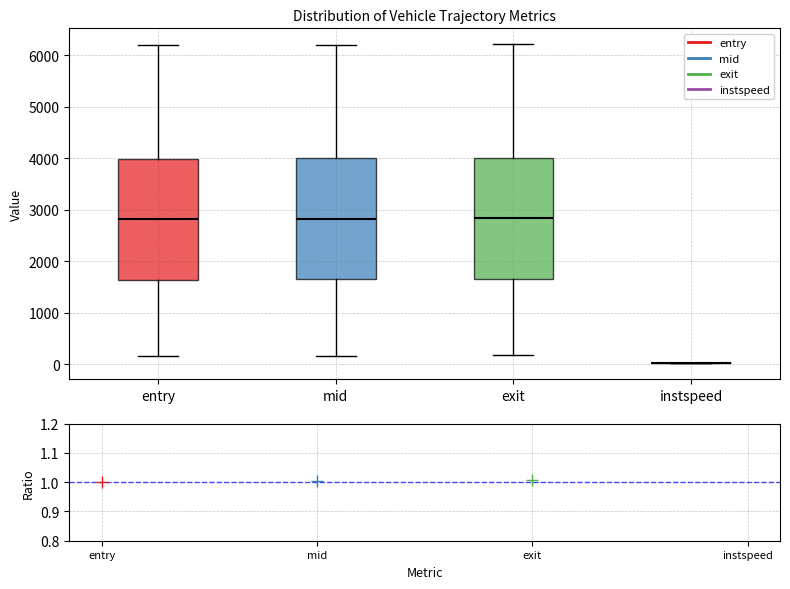

Reading left to right, transcribe this box plot: for each box, give where its median line is, the range the box spans, and where its two whiskers end, as read against the y-axis. The values are not printed on the chart, so give them approximately, as read against the axis.

entry: median 2800, box 1600 to 4000, whiskers 200 to 6200
mid: median 2800, box 1600 to 4000, whiskers 200 to 6200
exit: median 2800, box 1700 to 4000, whiskers 200 to 6200
instspeed: box collapsed to a line at 0, whiskers 0 to 0